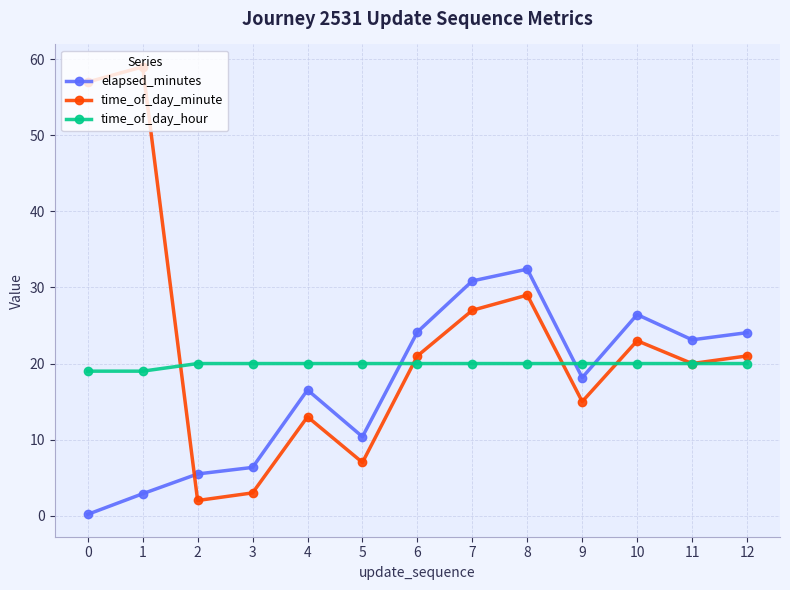

What is the greatest value displayed?

59.0